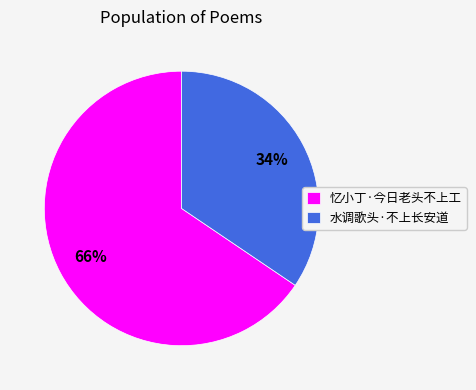

How many segments does this pie chart have?

2